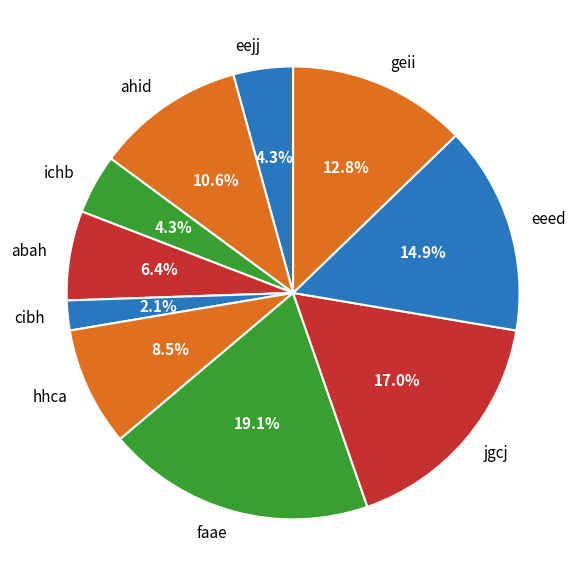

How many slices are in this pie chart?

10